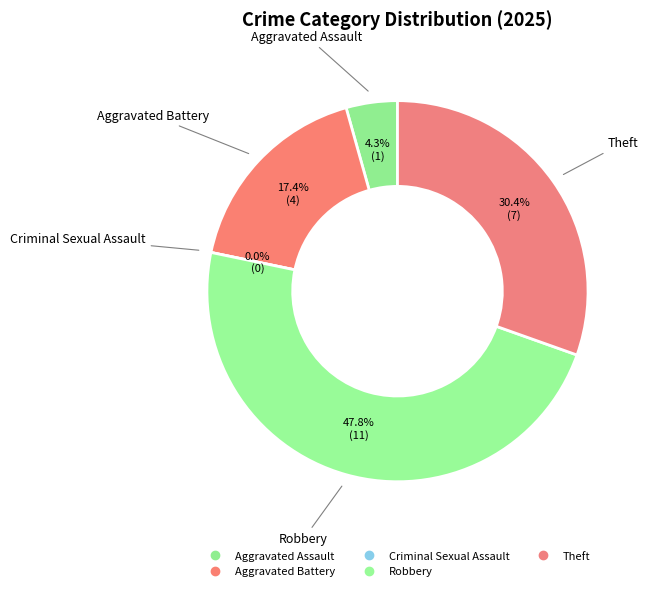

To the nearest percent, what is the difference between the Theft and Aggravated Battery slice percentages?

13%